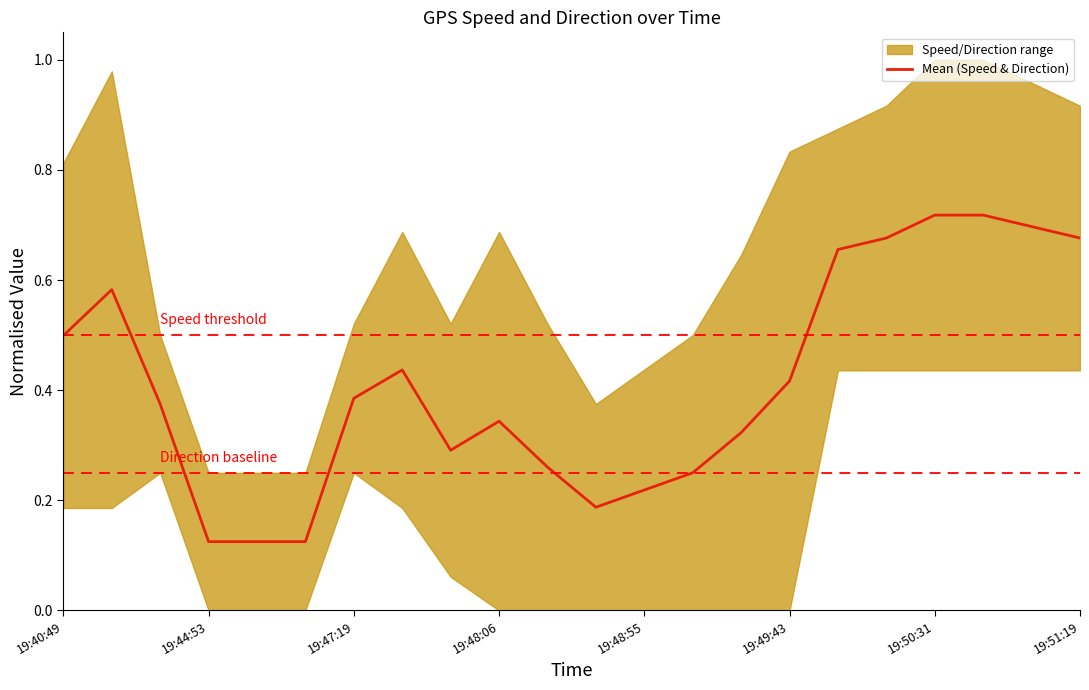

The Mean (Speed & Direction) series shows 0.1 at 19:48:06. True or false?

False